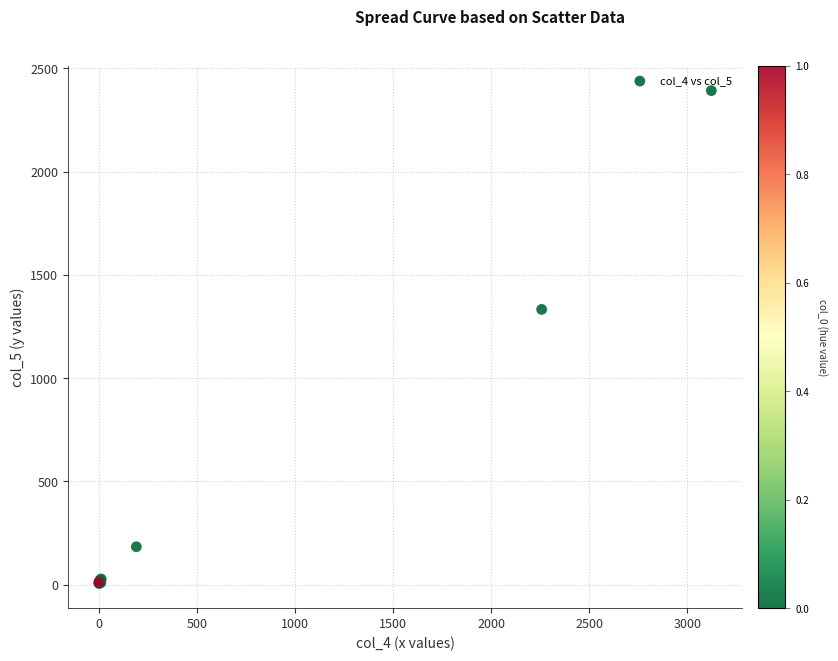

What Y value in the scatter plot is closest to 1199?

1333